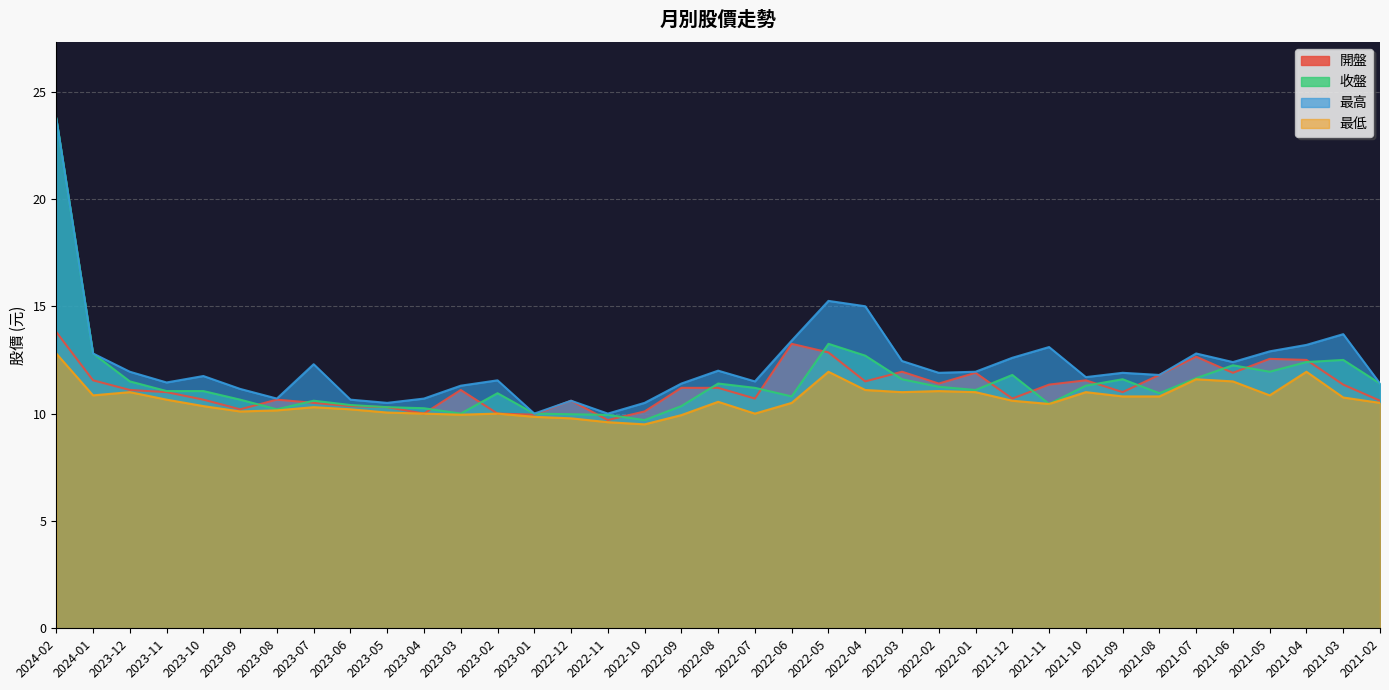

Which series has the widest spread of values?

收盤